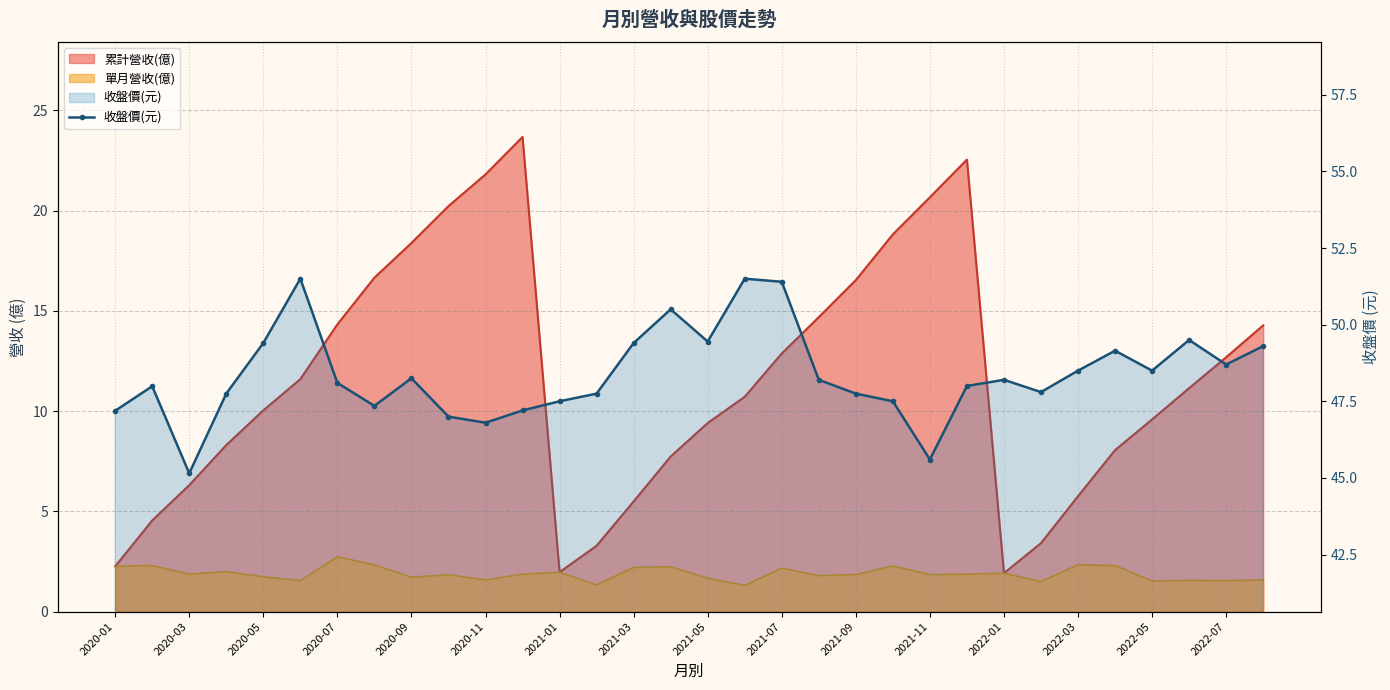

What is the greatest value displayed?

51.5